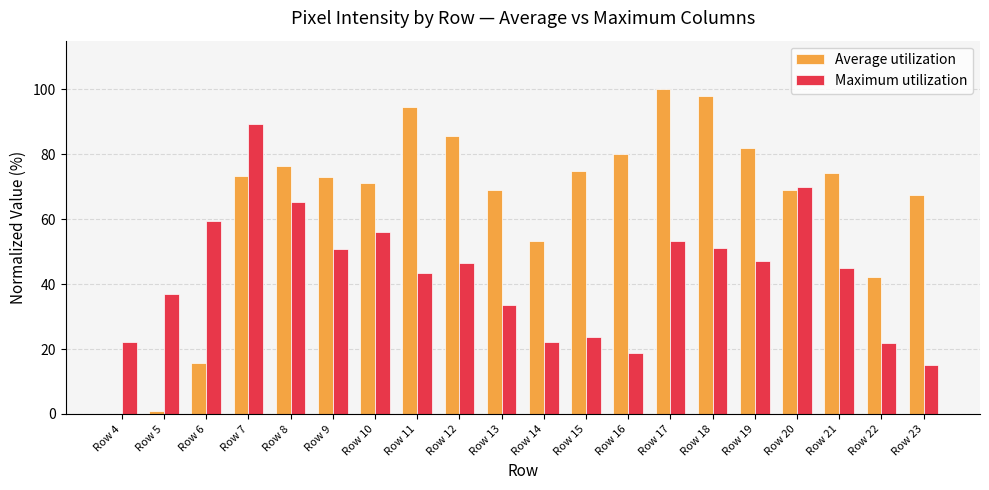

The value of Maximum utilization at Row 12 is 46.4. True or false?

True